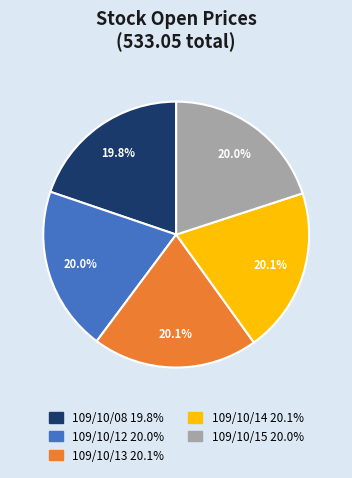

What percentage is the 109/10/12 slice, to the nearest percent?

20%